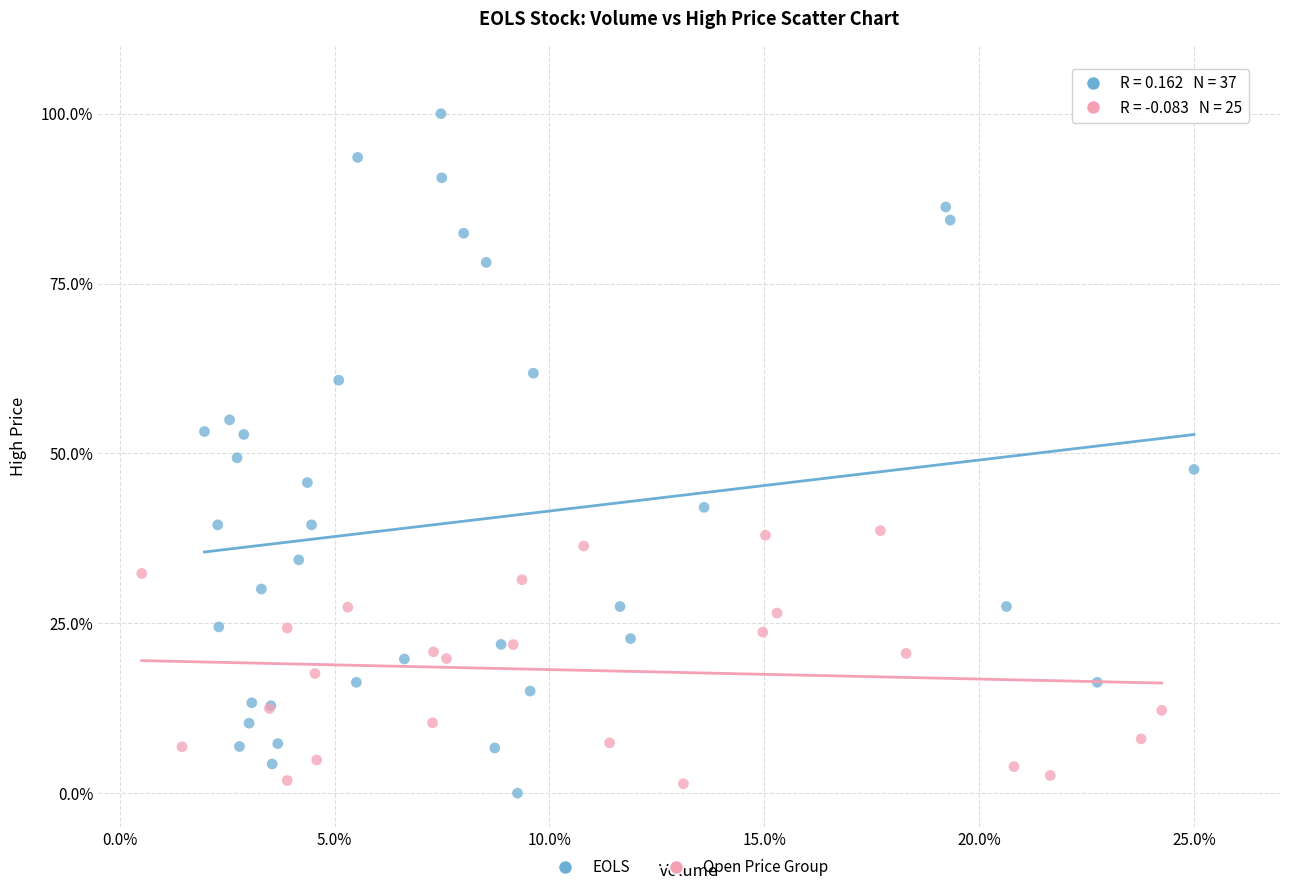

Which series contains the highest Y value?

EOLS